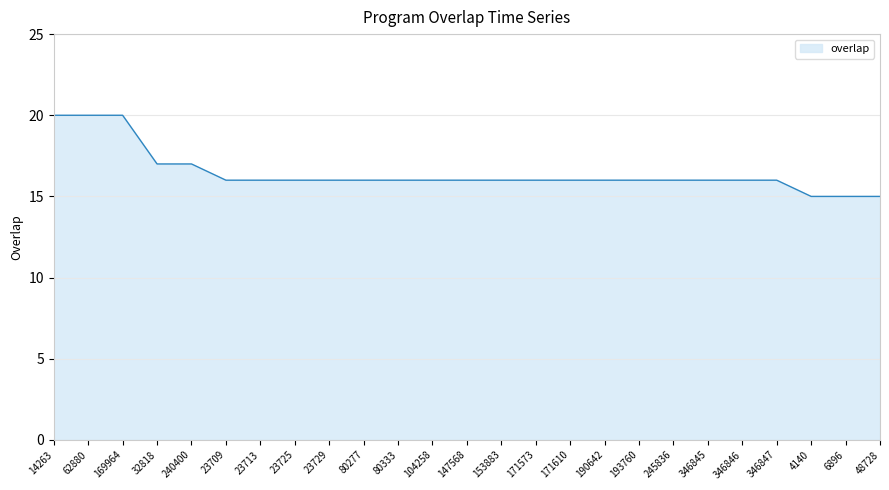

What is the difference between the maximum and minimum values?

5